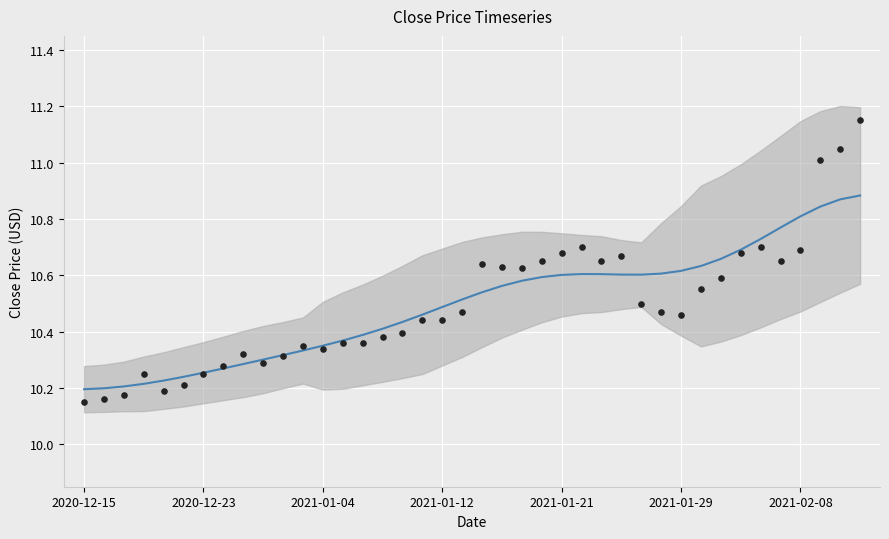

Is the value of Close (smoothed) at 31 greater than the value of Close at 9?

Yes